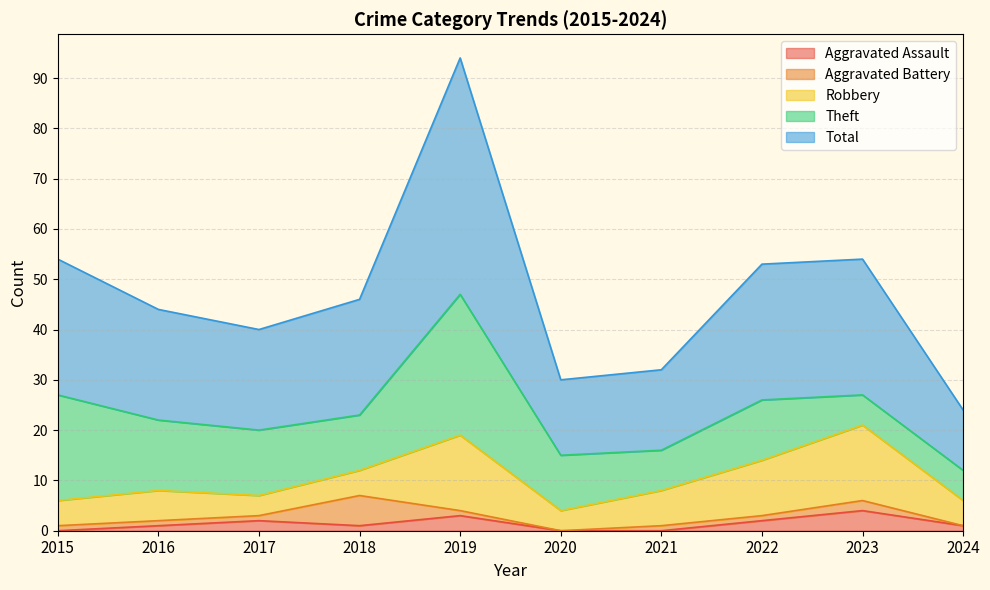

What are all the series names shown in the legend?

Aggravated Assault, Aggravated Battery, Robbery, Theft, Total